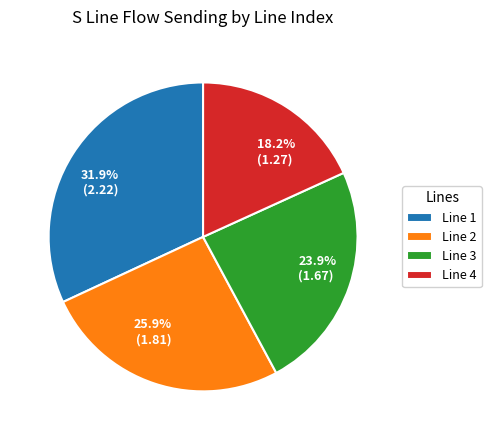

How many segments does this pie chart have?

4